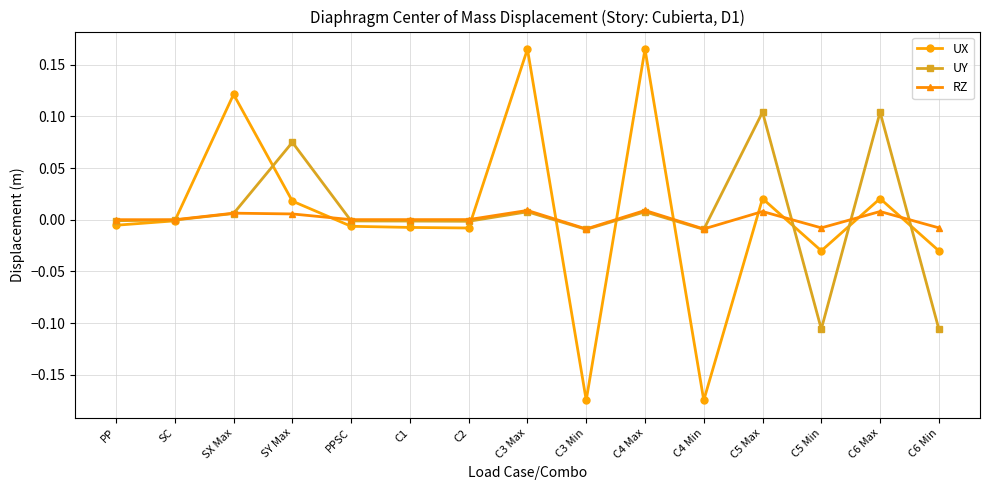

What is the label of the 5th point from the right?

C4 Min